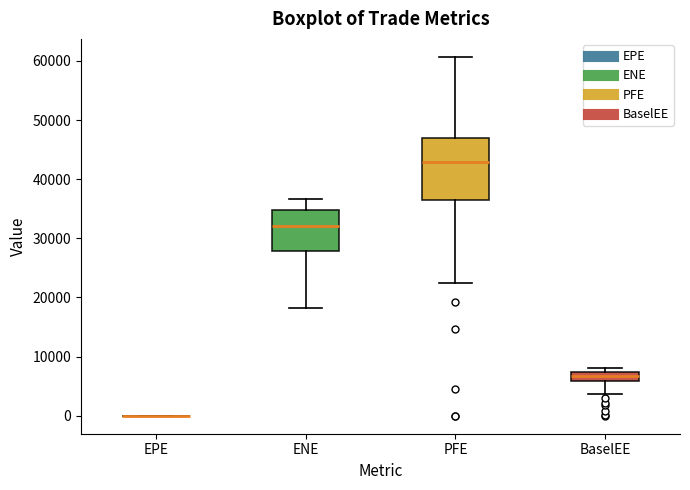

Comparing the boxes themselves (not the whiskers), which one is the tallest?

PFE